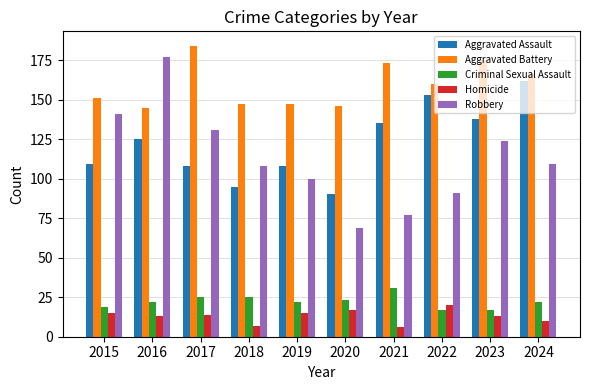

Reading left to right, extract all data points from this chart.

Aggravated Assault: 2015=109	2016=125	2017=108	2018=95	2019=108	2020=90	2021=135	2022=153	2023=138	2024=162
Aggravated Battery: 2015=151	2016=145	2017=184	2018=147	2019=147	2020=146	2021=173	2022=160	2023=175	2024=166
Criminal Sexual Assault: 2015=19	2016=22	2017=25	2018=25	2019=22	2020=23	2021=31	2022=17	2023=17	2024=22
Homicide: 2015=15	2016=13	2017=14	2018=7	2019=15	2020=17	2021=6	2022=20	2023=13	2024=10
Robbery: 2015=141	2016=177	2017=131	2018=108	2019=100	2020=69	2021=77	2022=91	2023=124	2024=109